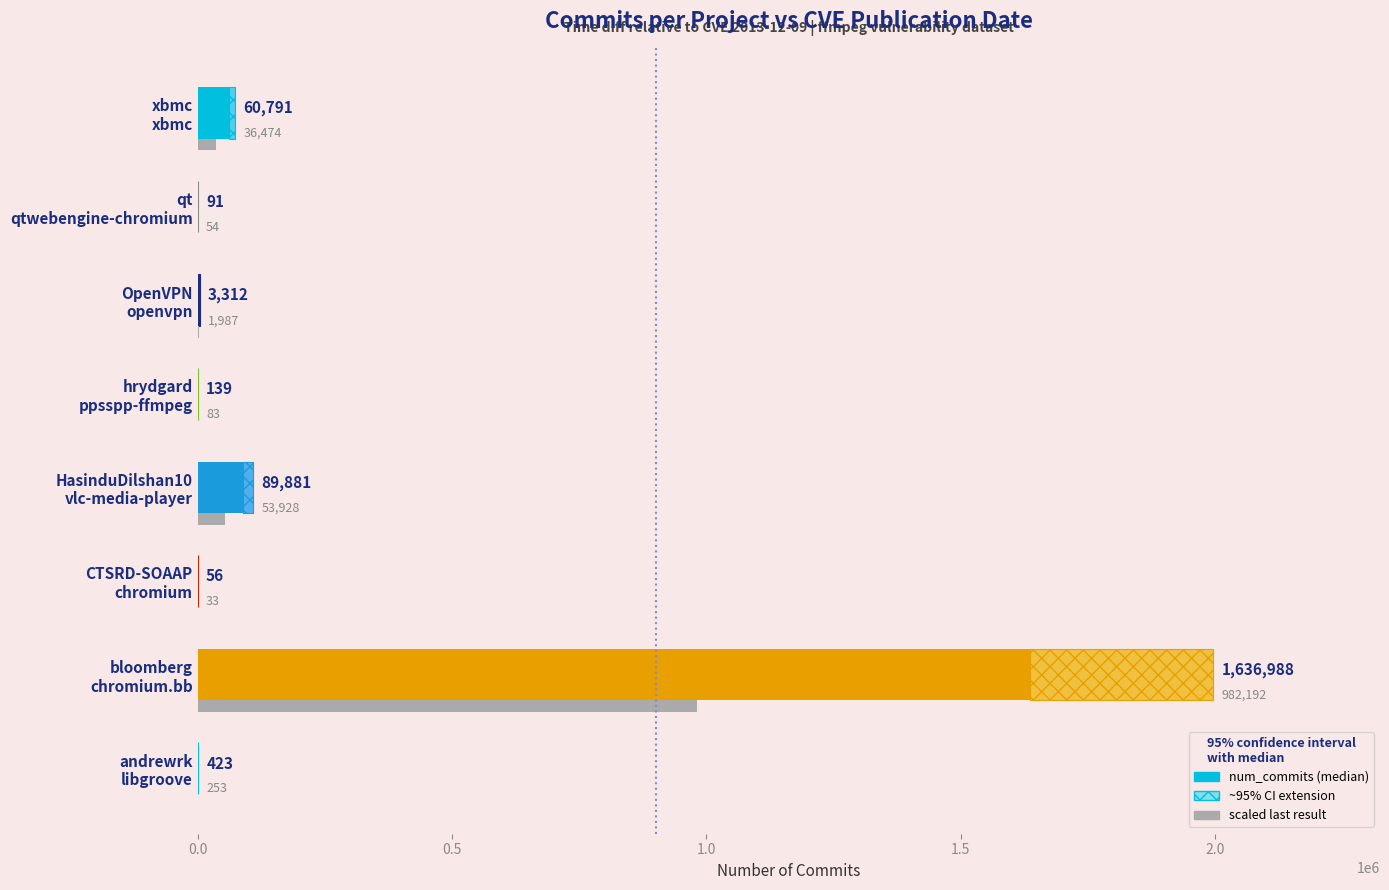

Which series changed the most between andrewrk libgroove and qt qtwebengine-chromium?

num_commits